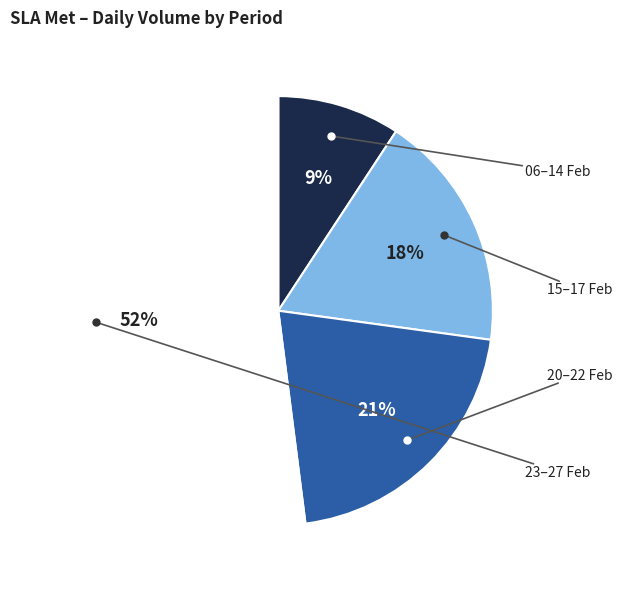

How many segments does this pie chart have?

4